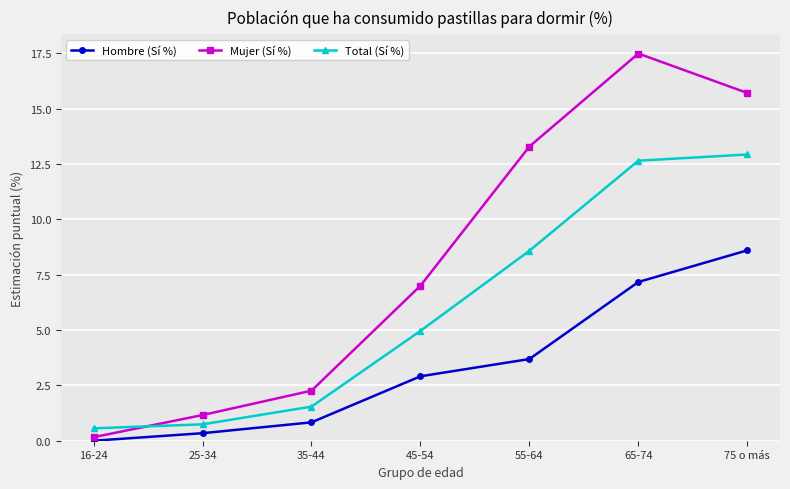

Which series has the largest range (max minus min)?

Mujer (Sí %)